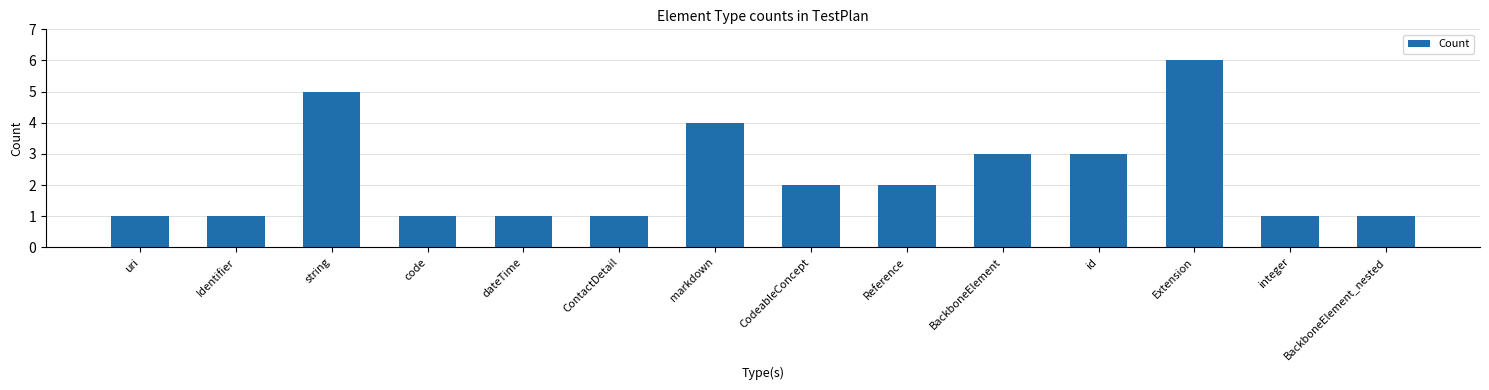

How many distinct data groups are displayed?

1